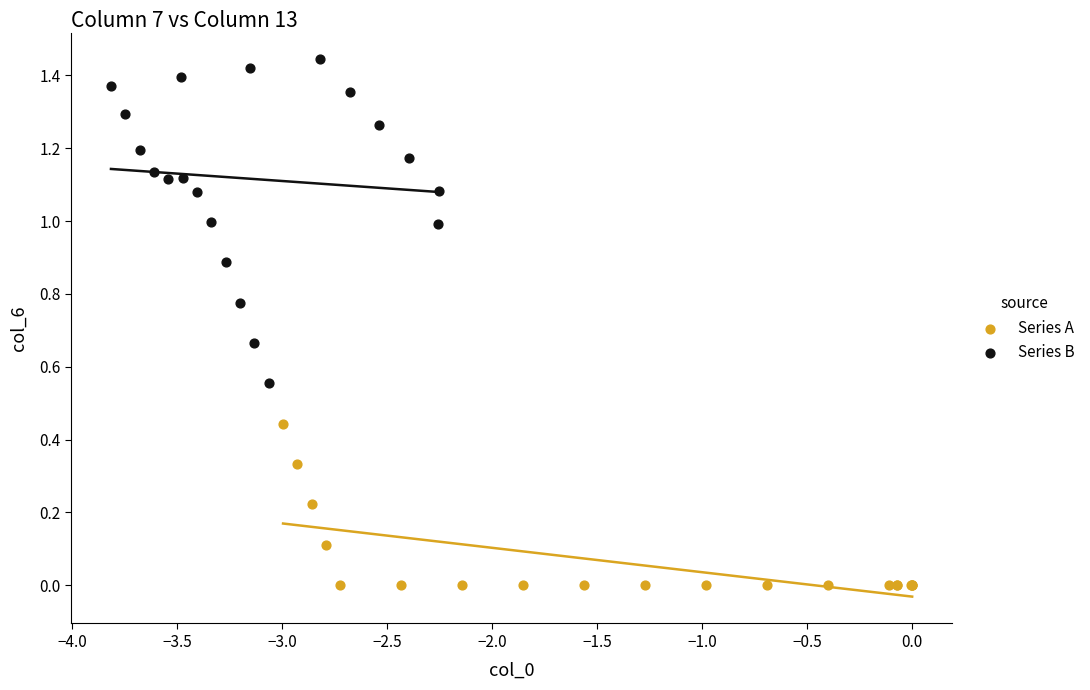

What are all the series names shown in the legend?

Series A, Series B